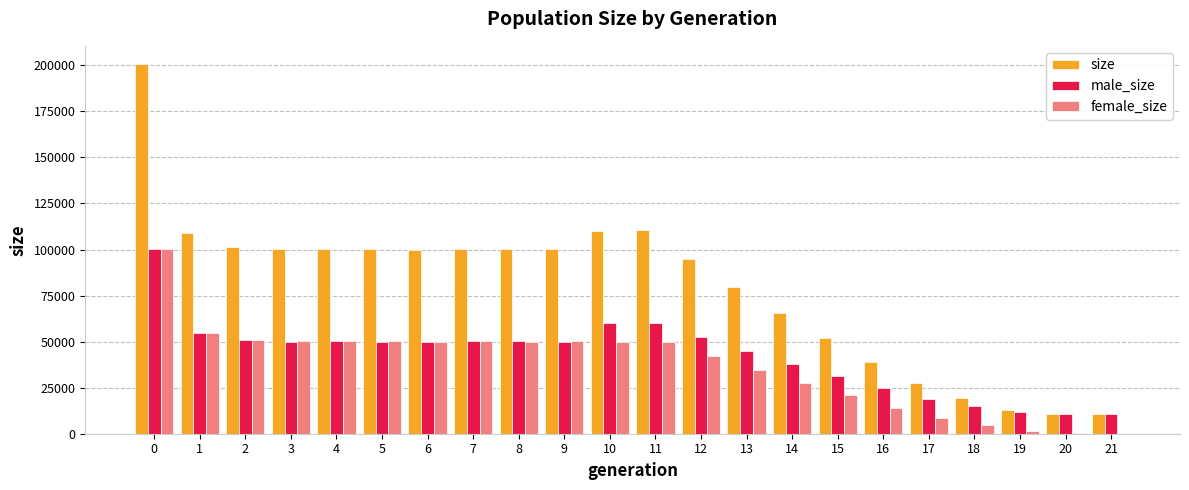

Is the value of size at 3 greater than the value of male_size at 5?

Yes